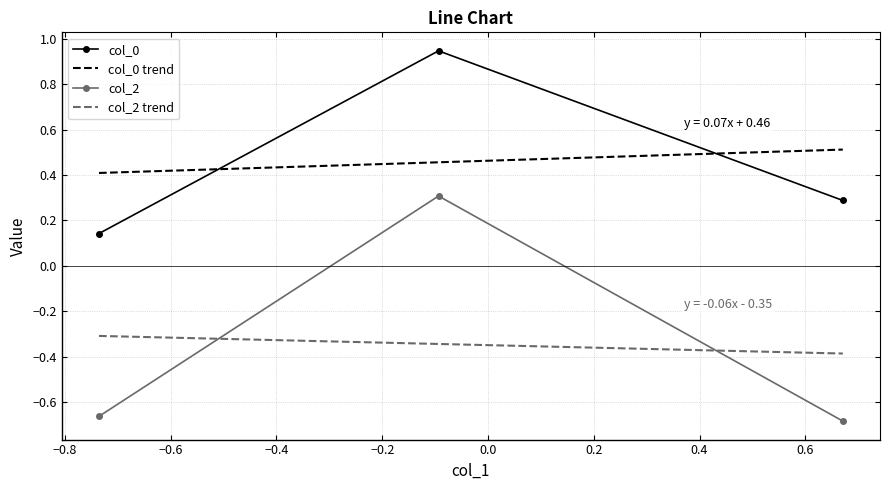

What is the lowest value of the col_0 trend series?

0.4